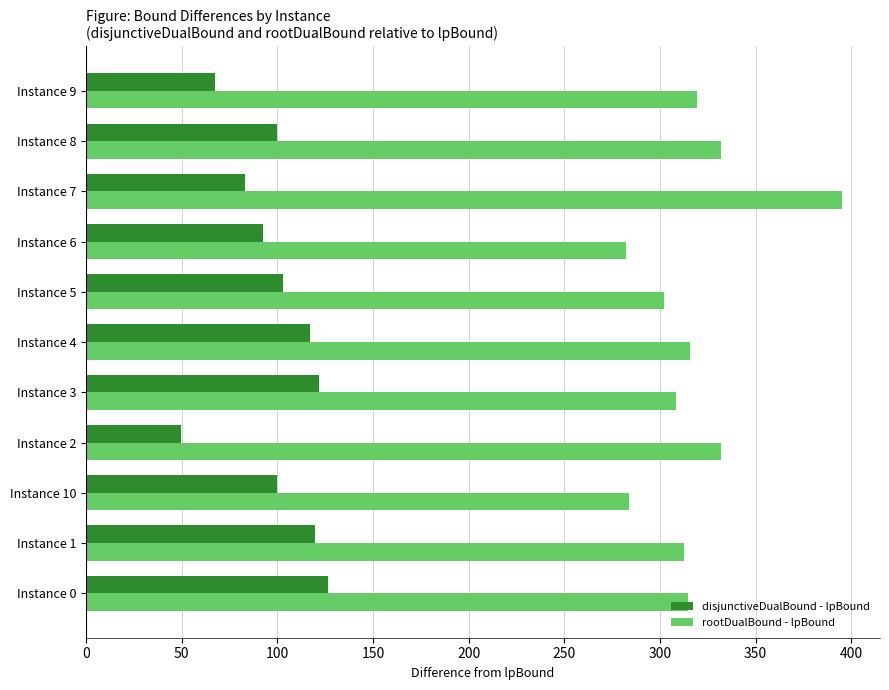

Is it true that rootDualBound - lpBound equals 183.6 at Instance 9?

False